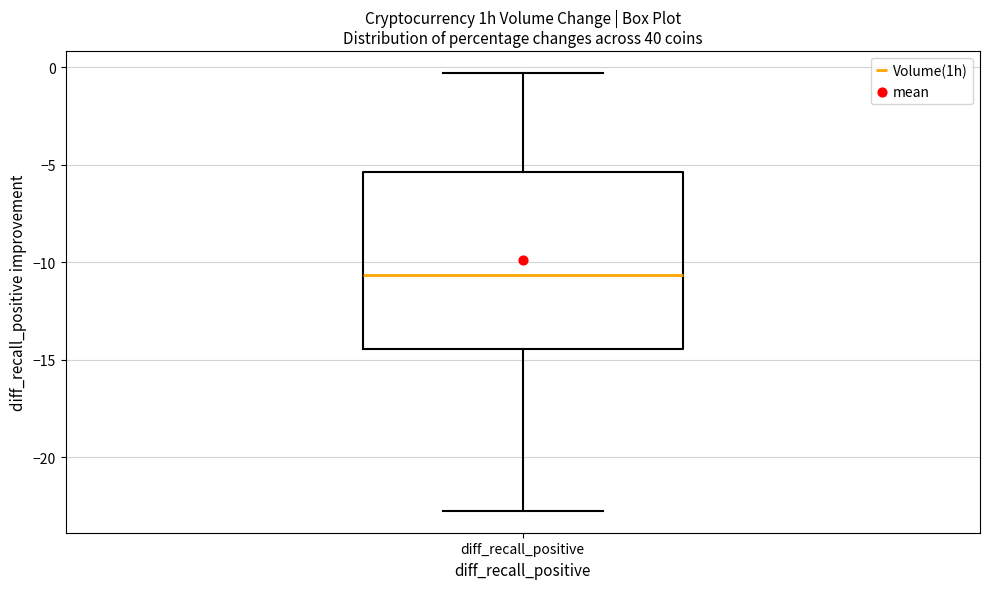

Where is the lower edge of the box for diff_recall_positive on the y-axis? The values are not printed on the chart, so give them approximately, as read against the axis.

-14.5